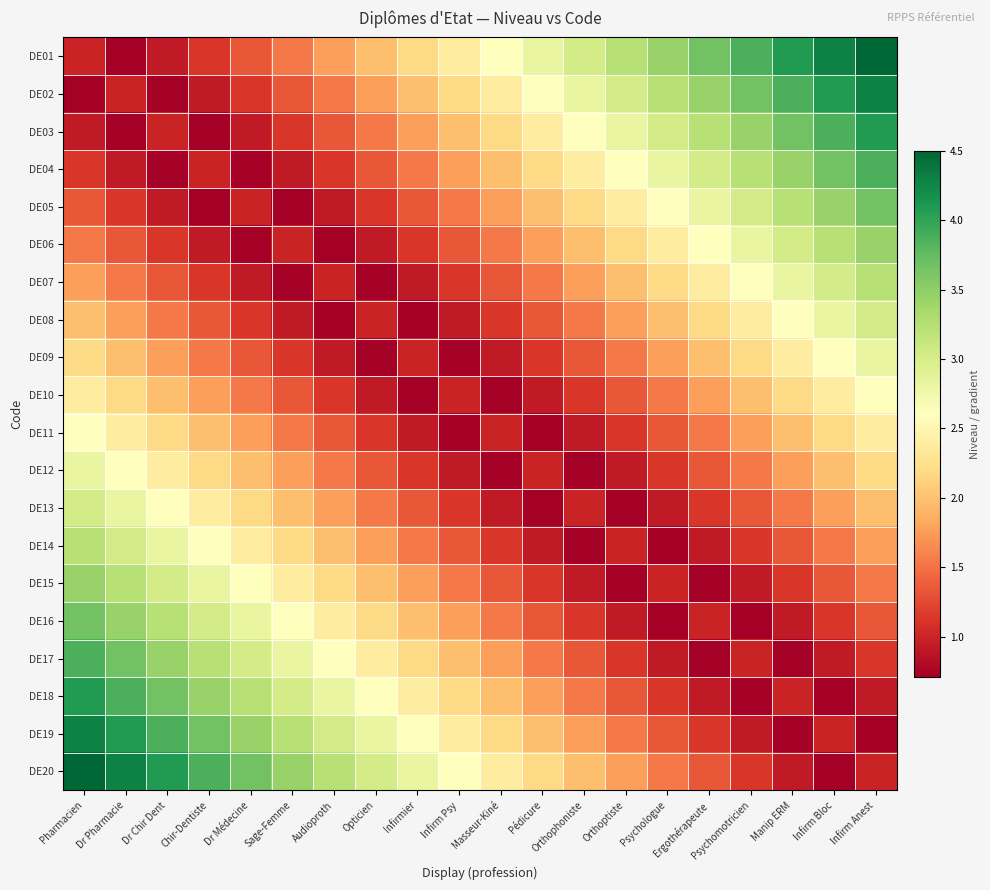

What is the total value across all series at Psychomotricien?

40.4